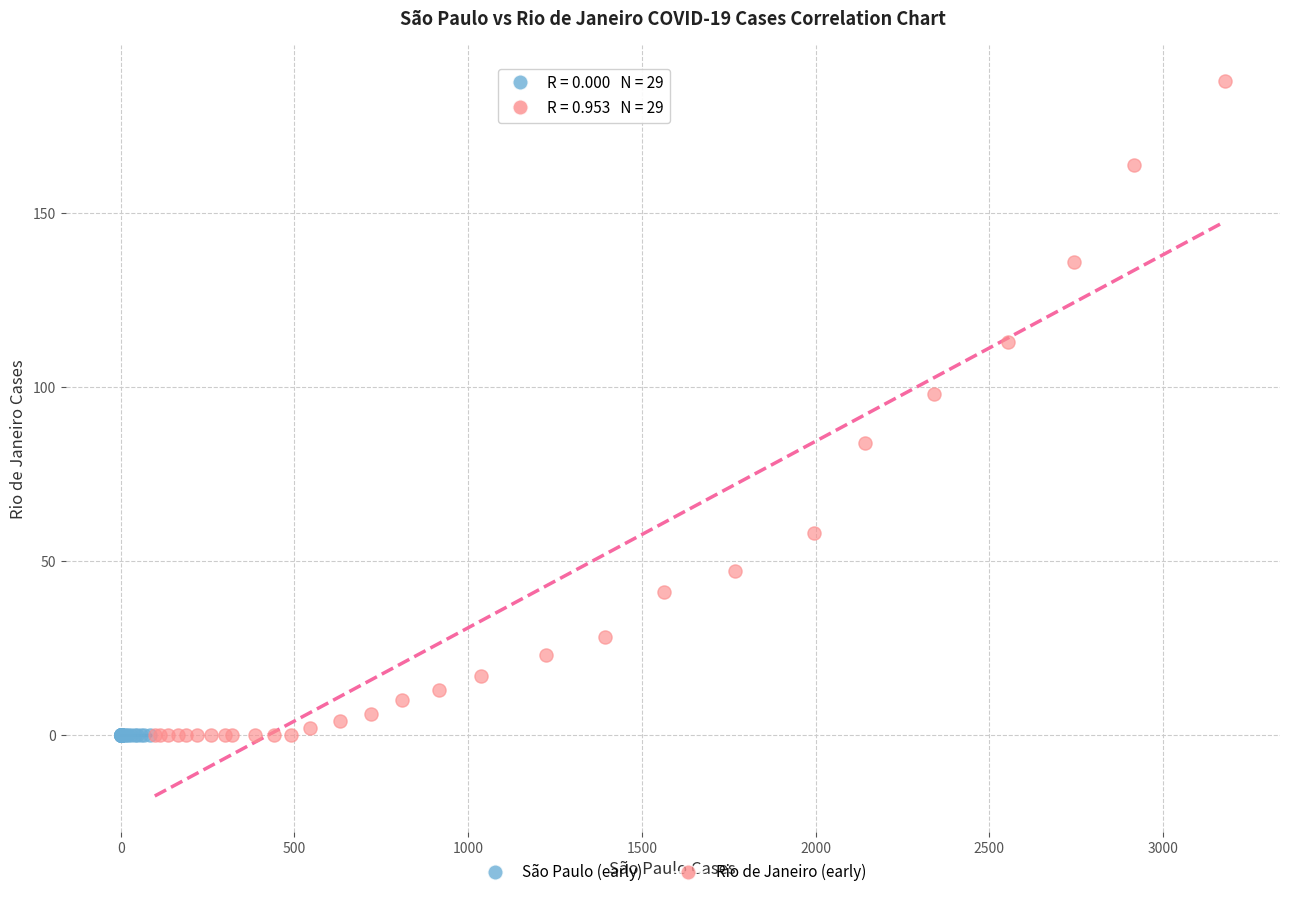

Which series reaches the maximum Y coordinate?

Rio de Janeiro (early)